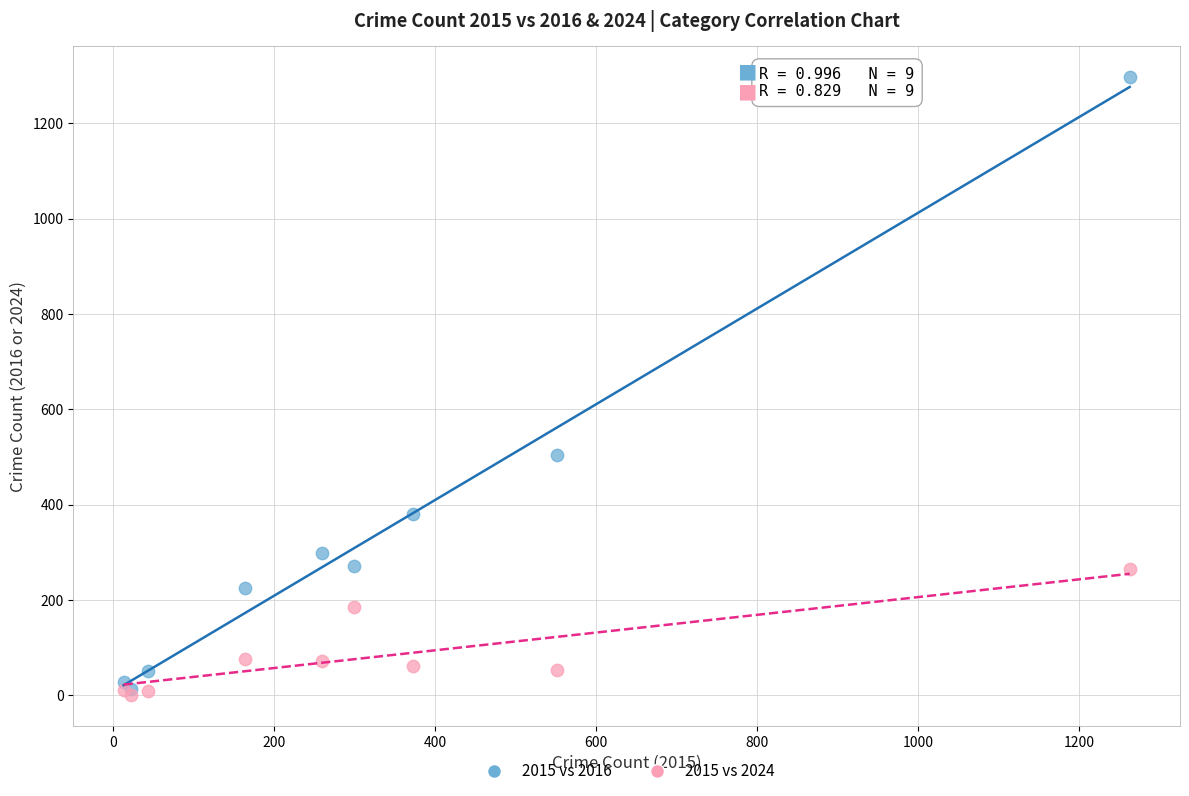

Across all series, what Y value is closest to 649?

505